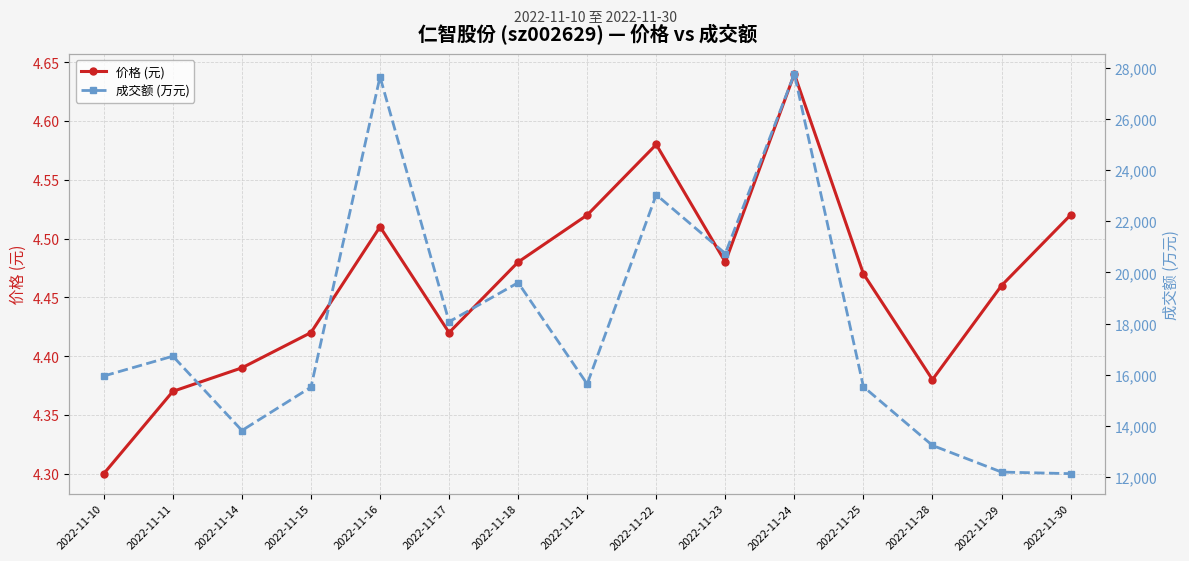

At which category does 价格 (元) reach its first local valley?

2022-11-17